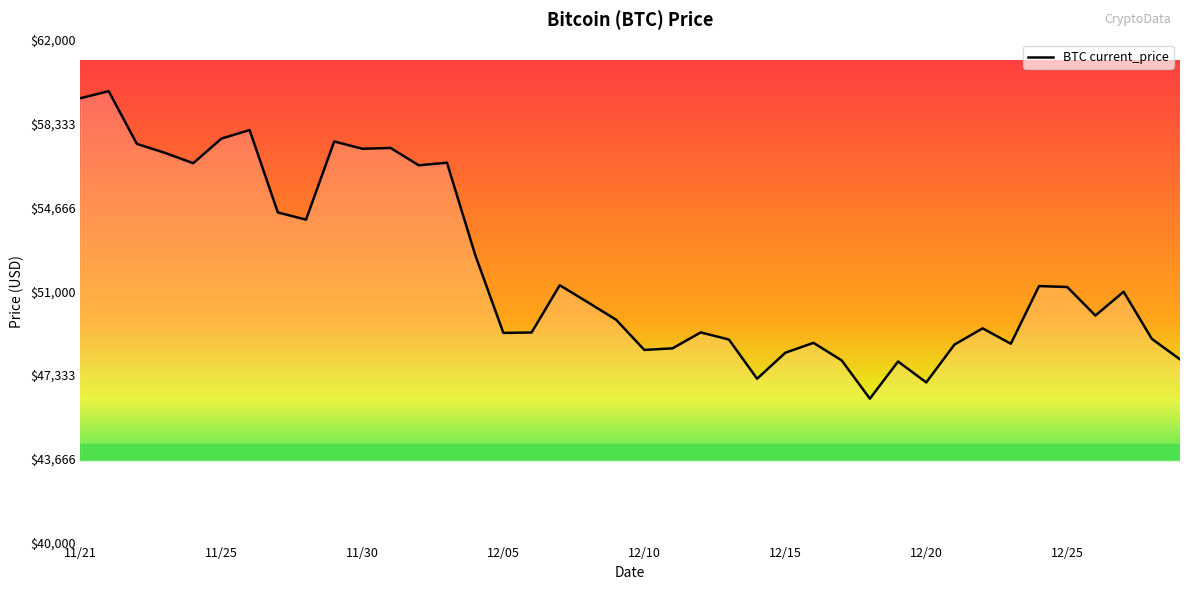

What is the greatest value displayed?

59749